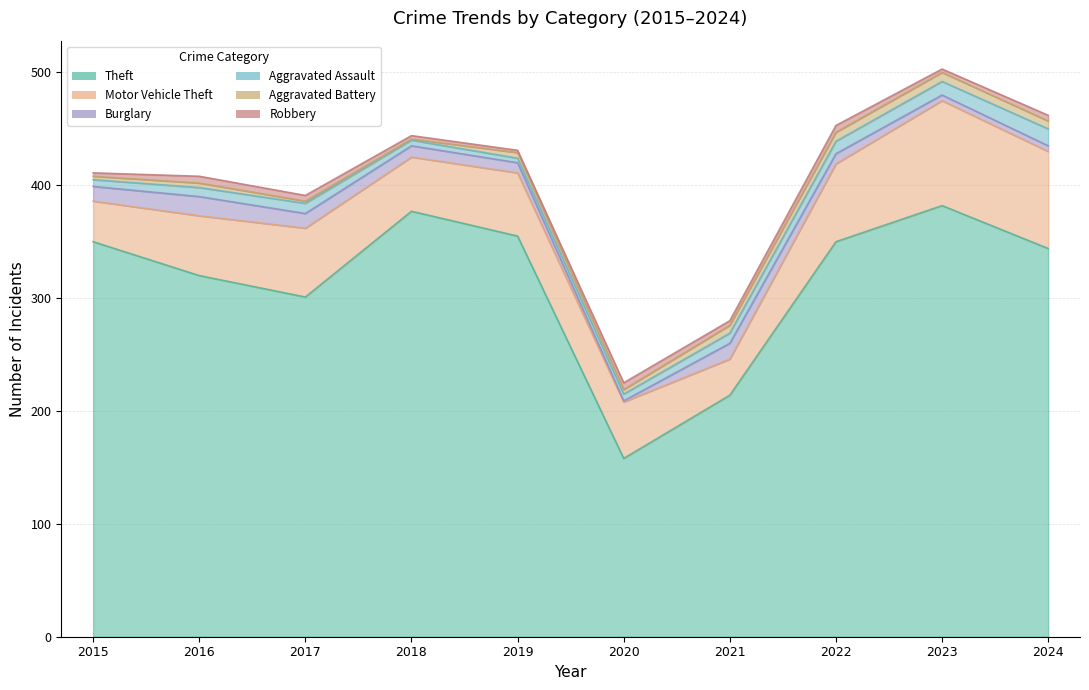

What is the value of the Burglary point at the 6th from the left?

1